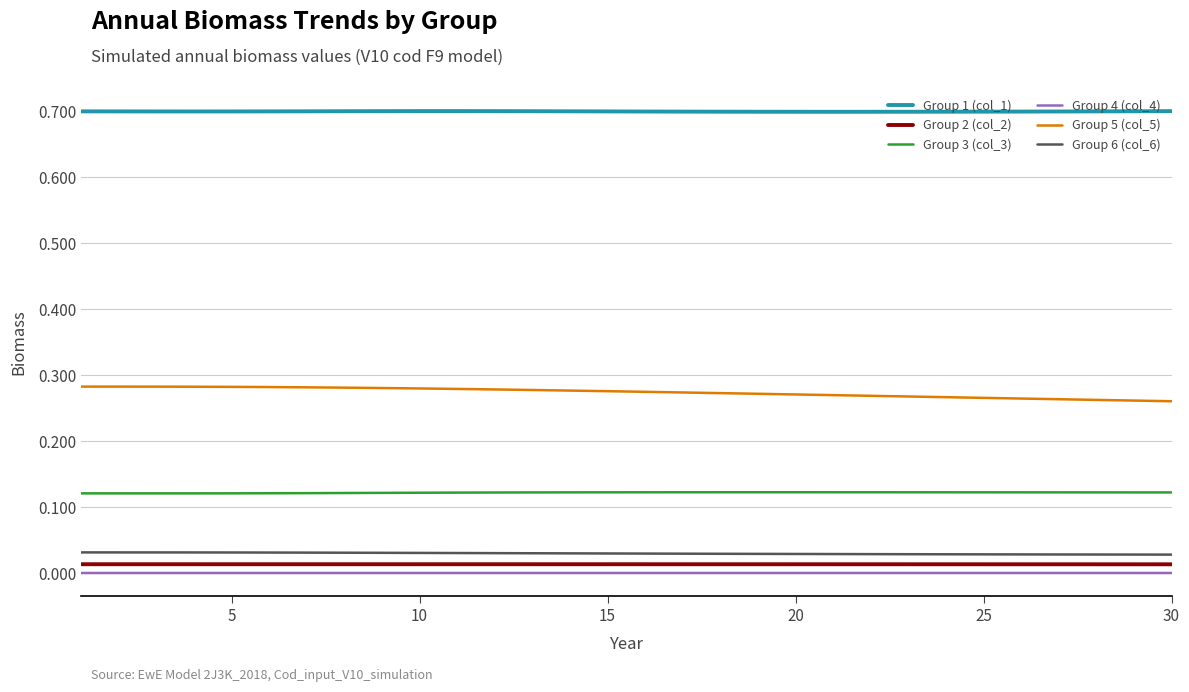

Which series has the largest total across all categories?

Group 1 (col_1)